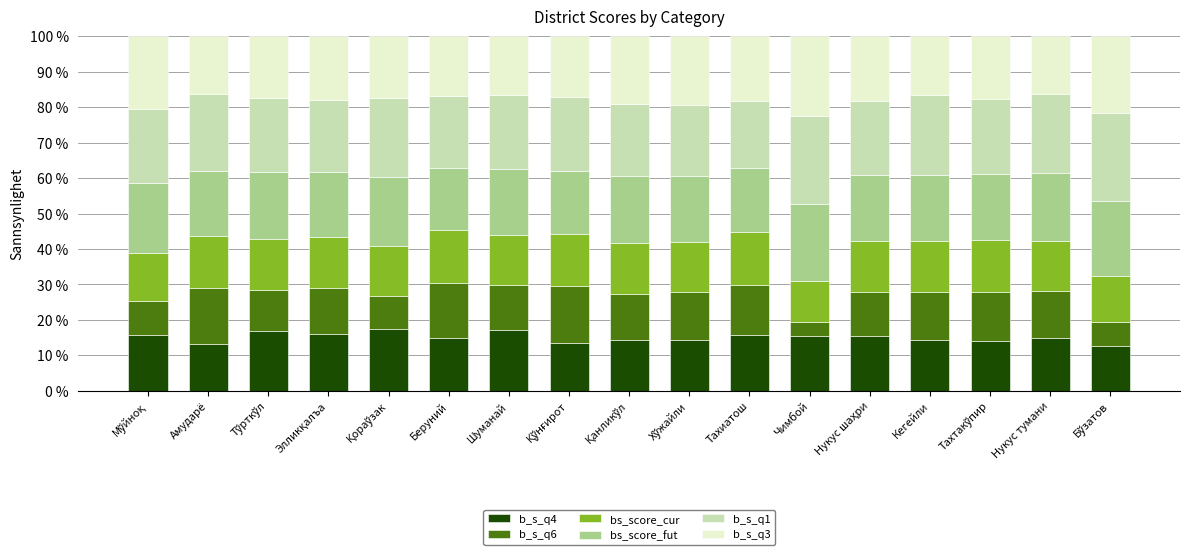

What is the difference between the maximum and second lowest values in the b_s_q4 series?

4.0